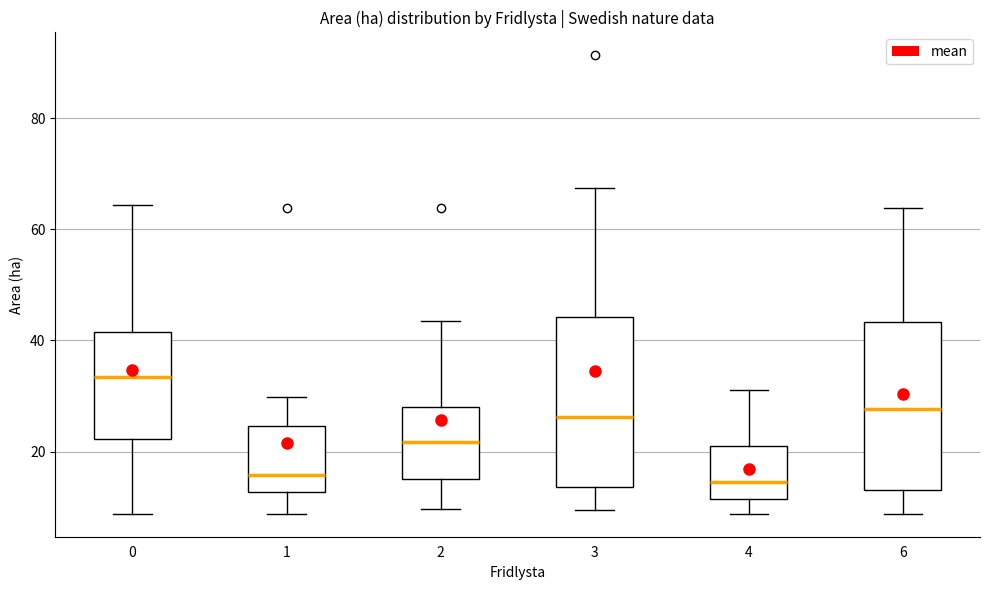

Reading left to right, transcribe this box plot: for each box, give where its median line is, the range the box spans, and where its two whiskers end, as read against the y-axis. The values are not printed on the chart, so give them approximately, as read against the axis.

0: median 34, box 22 to 42, whiskers 8 to 64
1: median 16, box 12 to 24, whiskers 8 to 30
2: median 22, box 16 to 28, whiskers 10 to 44
3: median 26, box 14 to 44, whiskers 10 to 68
4: median 14, box 12 to 20, whiskers 8 to 32
6: median 28, box 14 to 44, whiskers 8 to 64